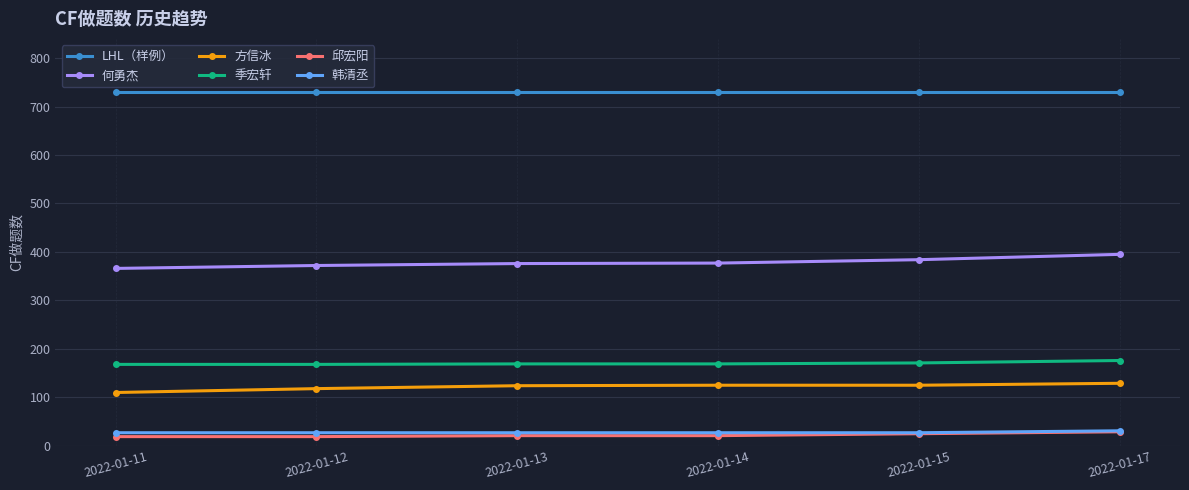

Is this an area chart (filled region under the line)?

No